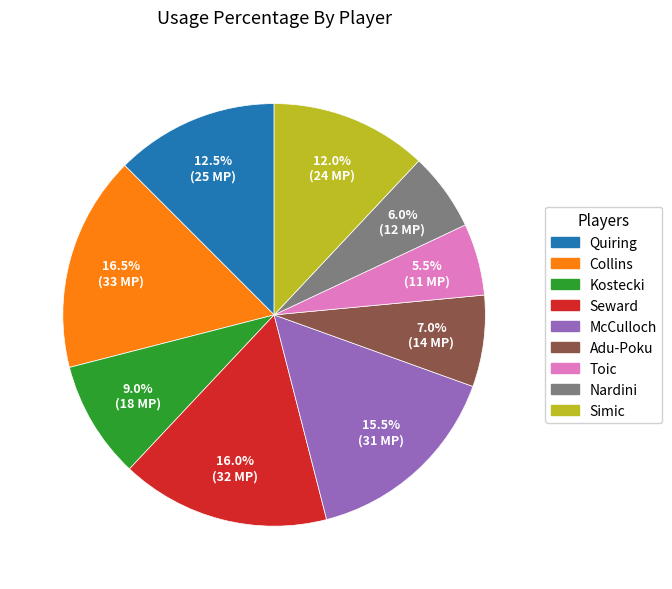

Do Simic and Collins together represent more than half of the pie?

No